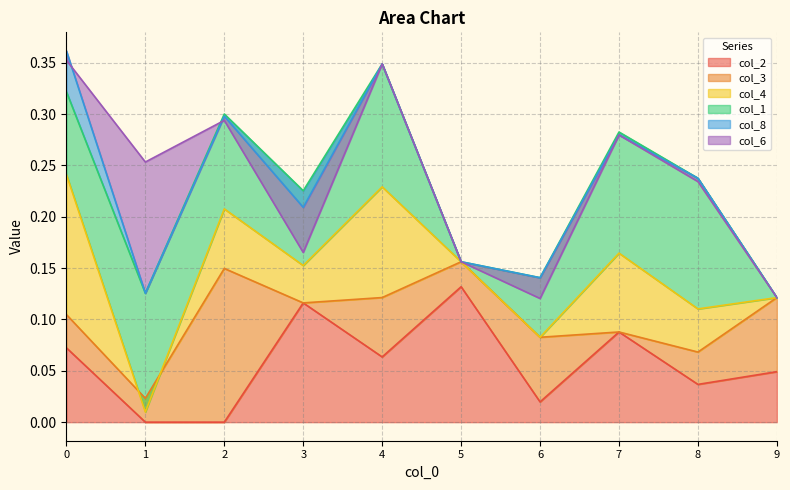

Is the value of col_8 at 4 greater than the value of col_6 at 9?

No